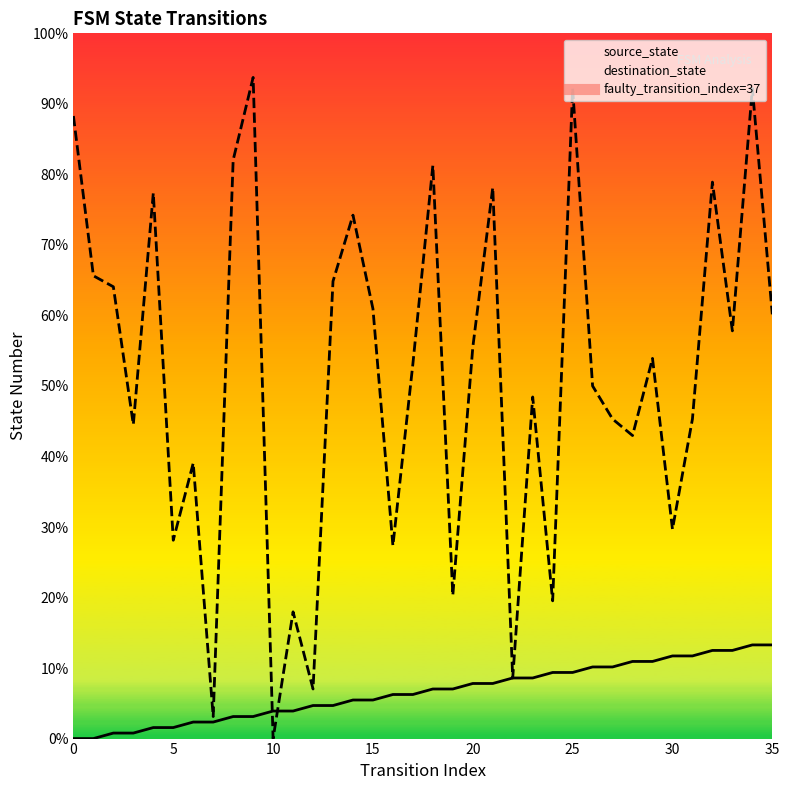

What is the difference between the maximum and minimum values in the destination_state series?

93.8